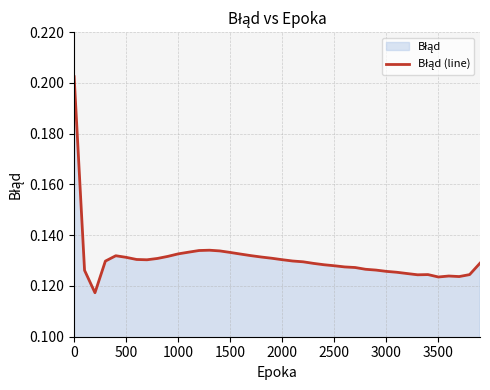

Reading left to right, extract all data points from this chart.

0.2	0.1	0.1	0.1	0.1	0.1	0.1	0.1	0.1	0.1	0.1	0.1	0.1	0.1	0.1	0.1	0.1	0.1	0.1	0.1	0.1	0.1	0.1	0.1	0.1	0.1	0.1	0.1	0.1	0.1	0.1	0.1	0.1	0.1	0.1	0.1	0.1	0.1	0.1	0.1